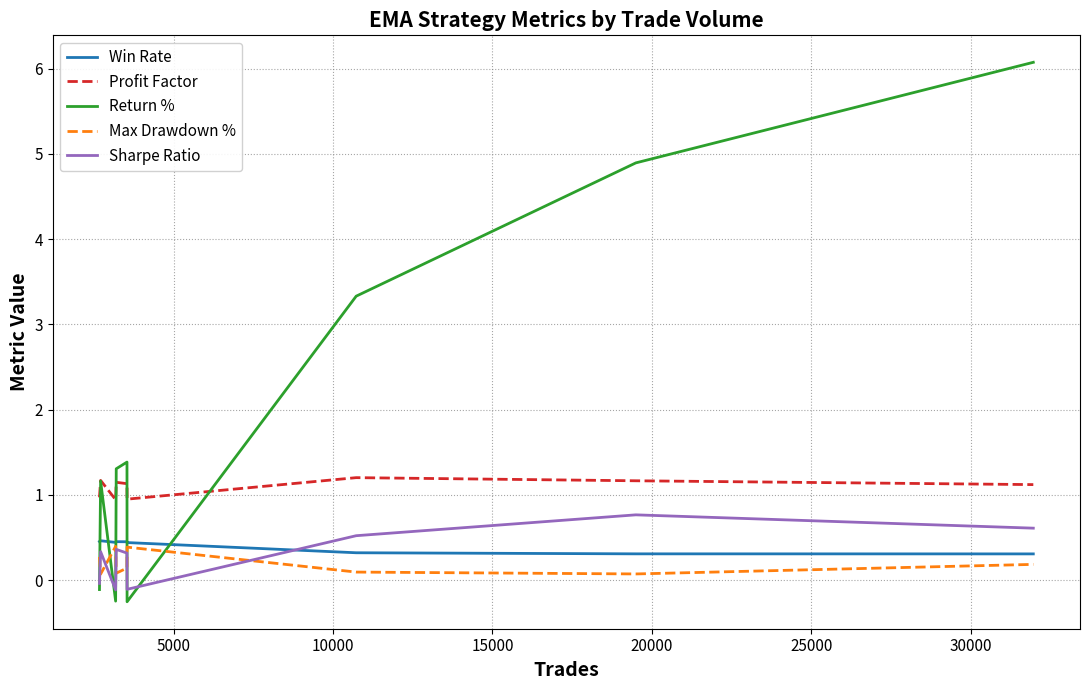

Which series has the largest total across all categories?

Return %